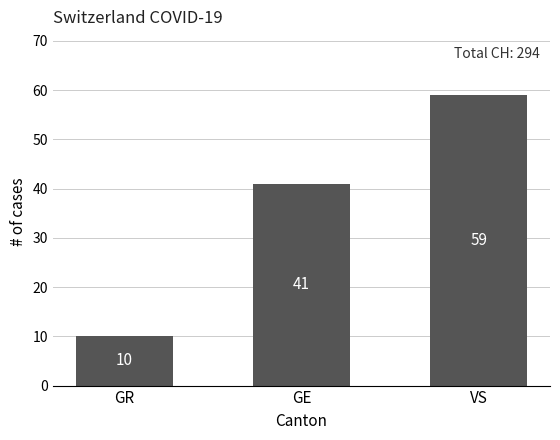

What position from the right is VS?

1